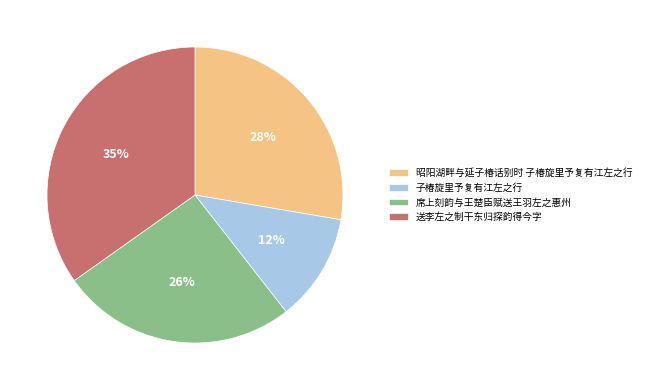

Rank the categories by value from lowest to highest.

子椿旋里予复有江左之行, 席上刻韵与王楚臣赋送王羽左之惠州, 昭阳湖畔与延子椿话别时 子椿旋里予复有江左之行, 送李左之制干东归探韵得今字